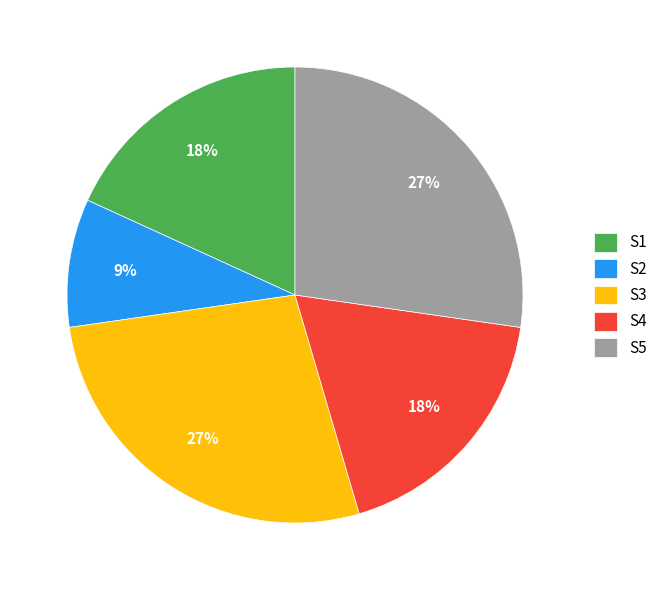

True or false: S2 accounts for 9% of the total.

True